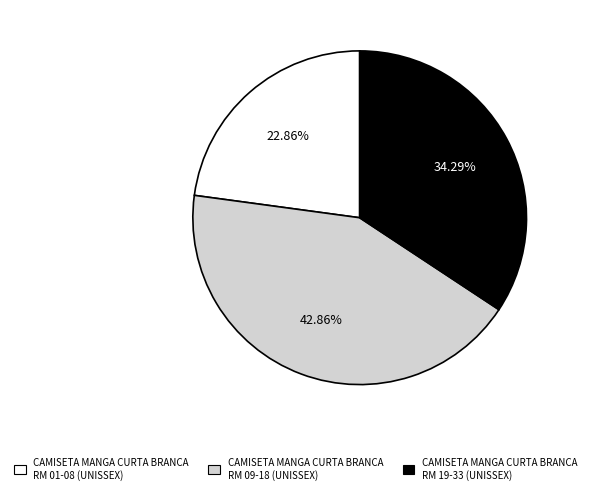

Is there a majority slice in this chart?

No